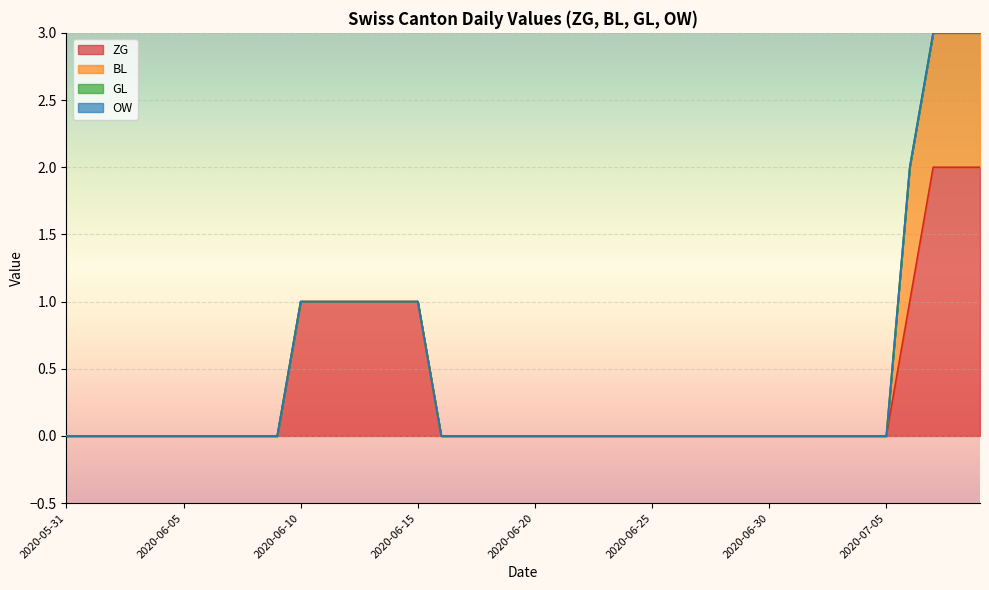

Does the chart display data point markers on the line(s)?

No